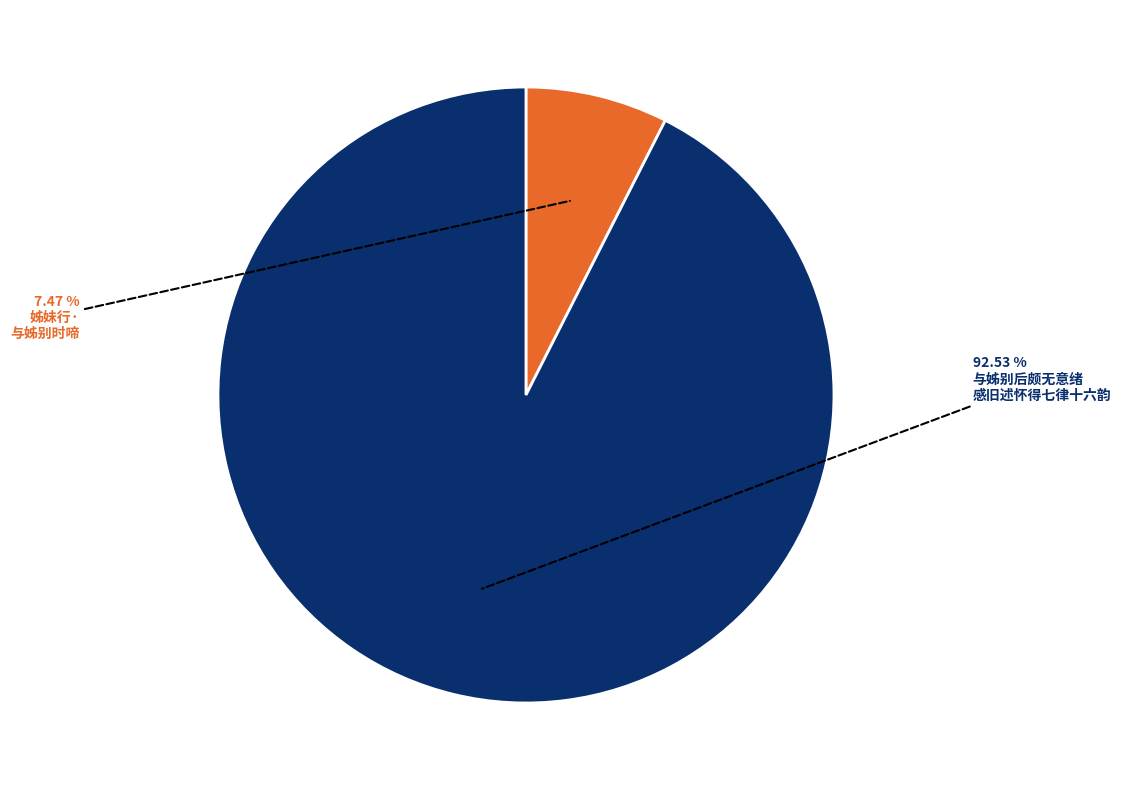

Does any single category account for the majority?

Yes